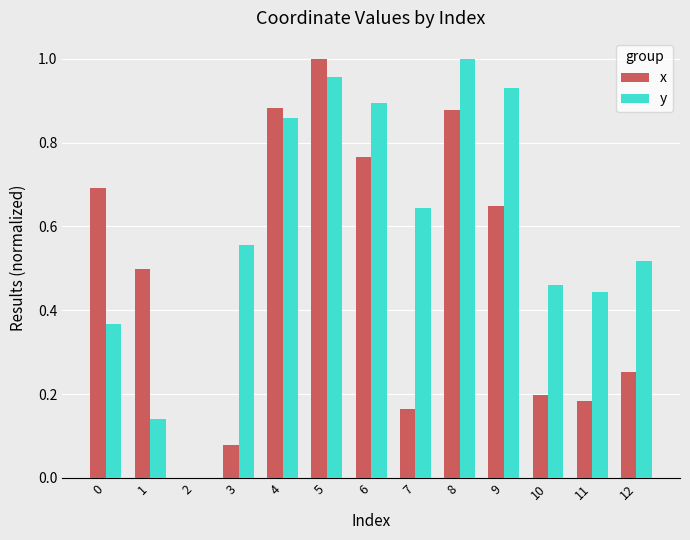

Is the value of y at 3 greater than the value of x at 11?

Yes